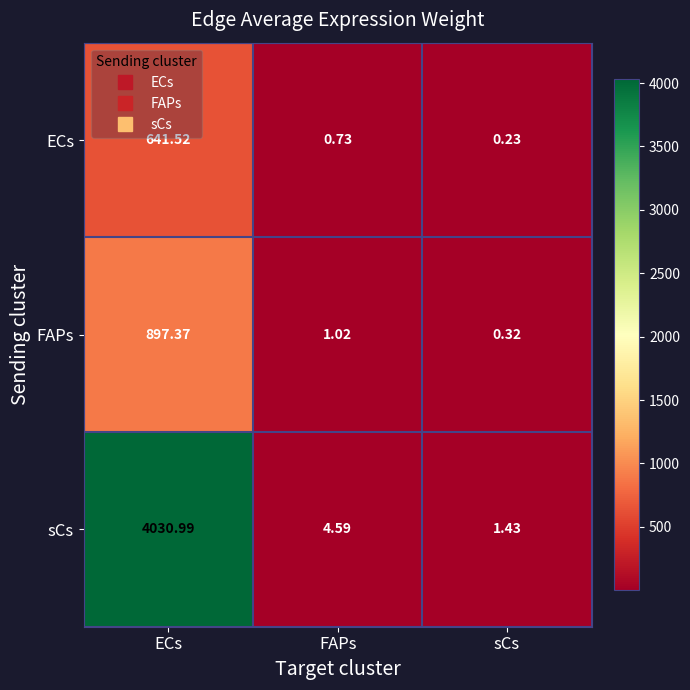

Which series has the widest spread of values?

sCs